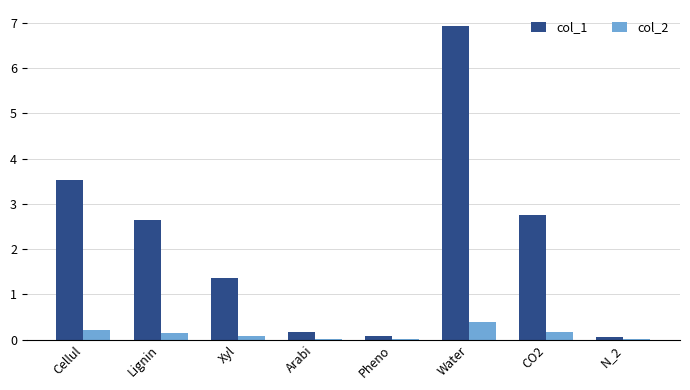

Is the value of col_2 at Xyl greater than the value of col_1 at Lignin?

No